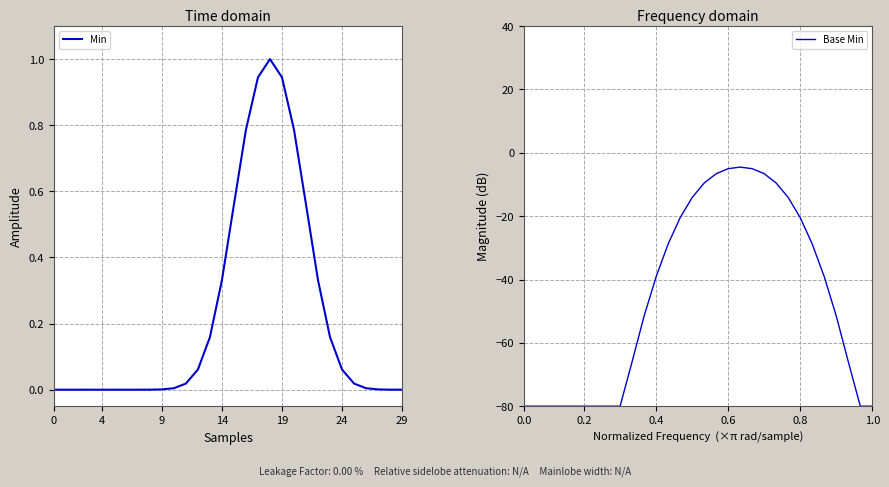

What is the average value of the Min series?

0.2